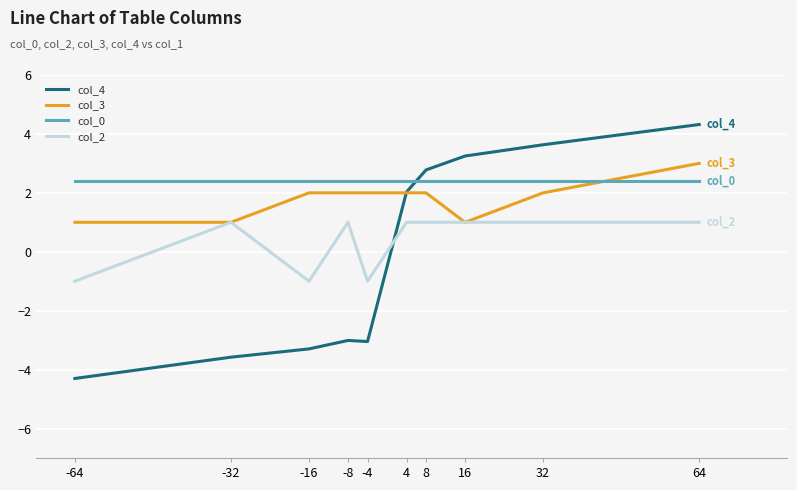

What is the sum of the col_0 values at 4 and -64?

4.8